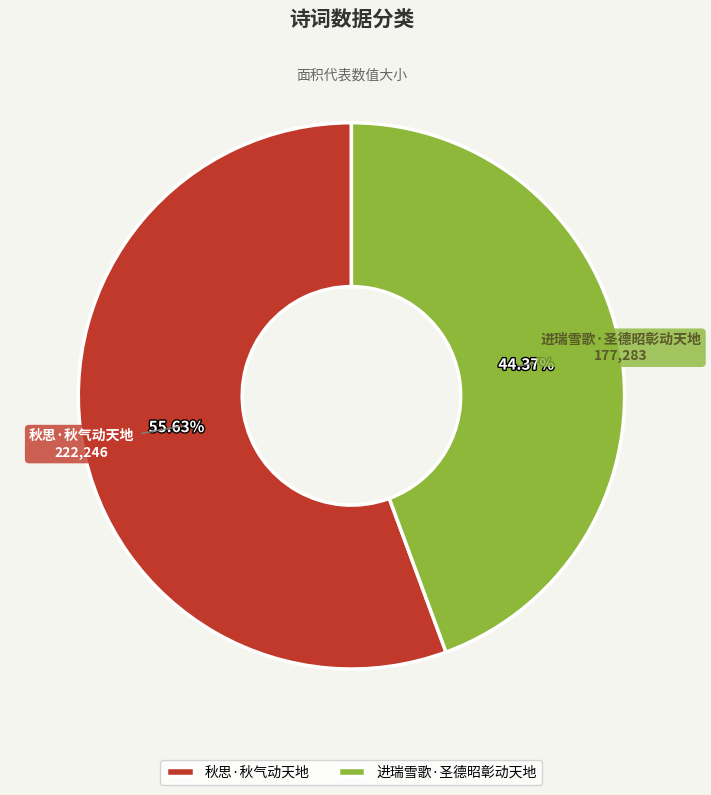

The 秋思·秋气动天地 slice represents 56% of the pie. True or false?

True